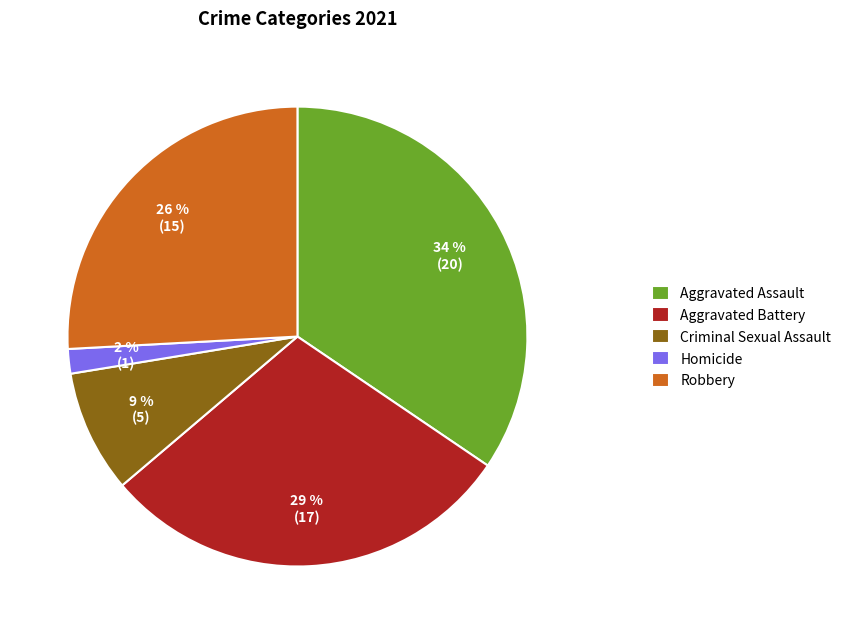

Is it true that Criminal Sexual Assault is 1% of the pie?

False